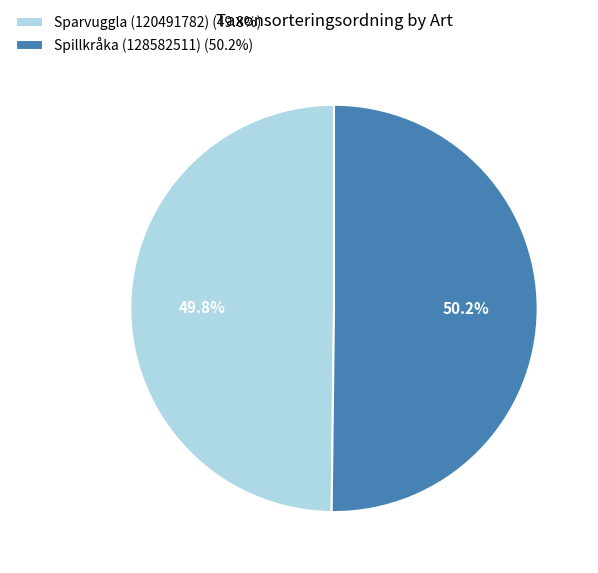

To the nearest percent, what percentage of the pie is Spillkråka (128582511)?

50%